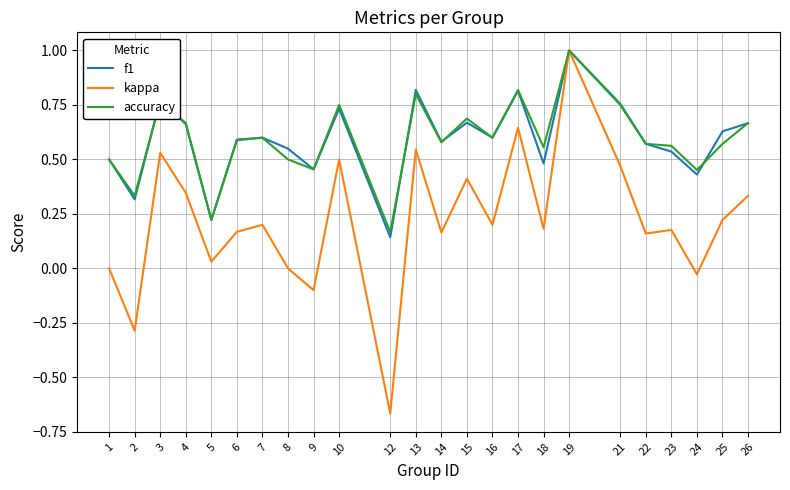

Which category has the highest value in the f1 series?

19